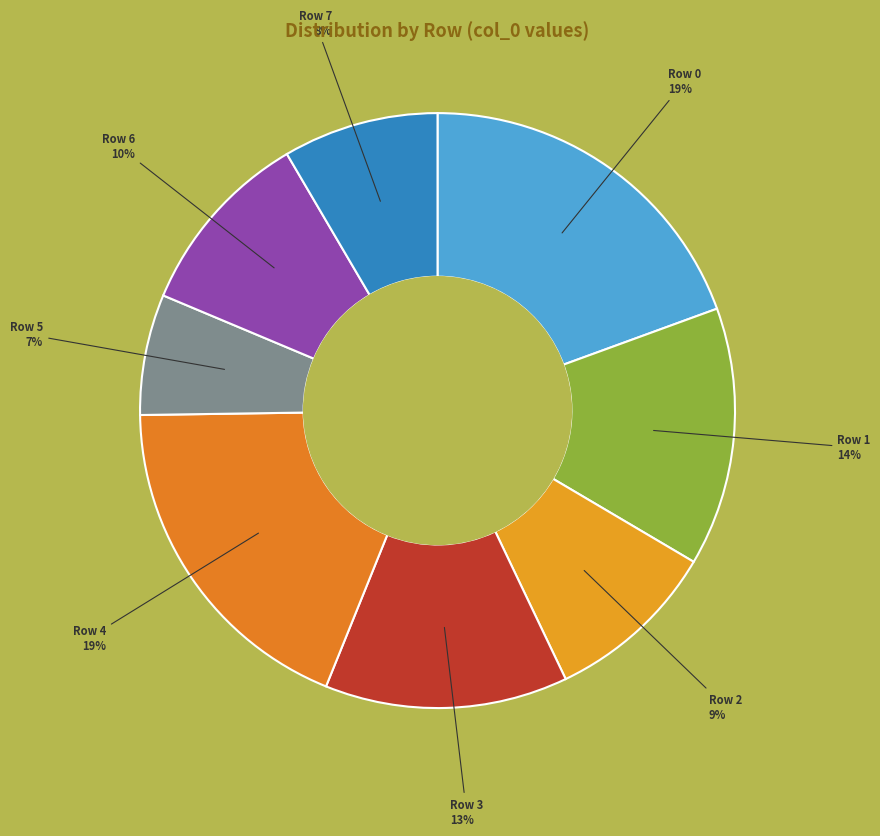

The Row 6 slice represents 23% of the pie. True or false?

False